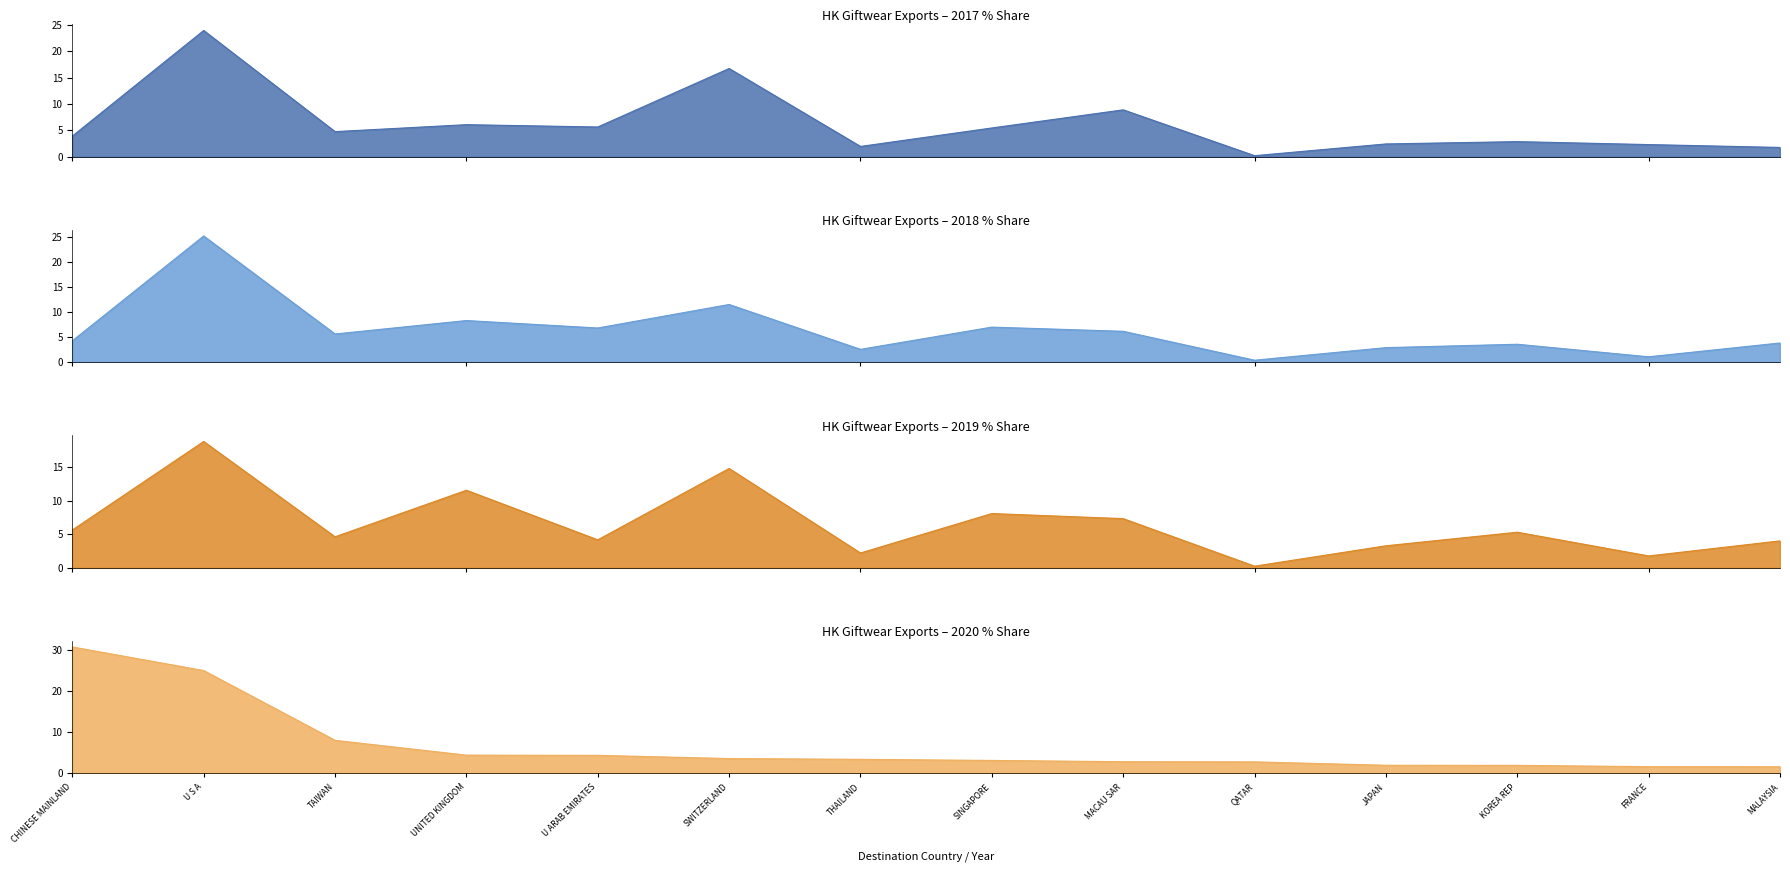

Is it true that 201812 % Share equals 6.8 at U ARAB EMIRATES?

True